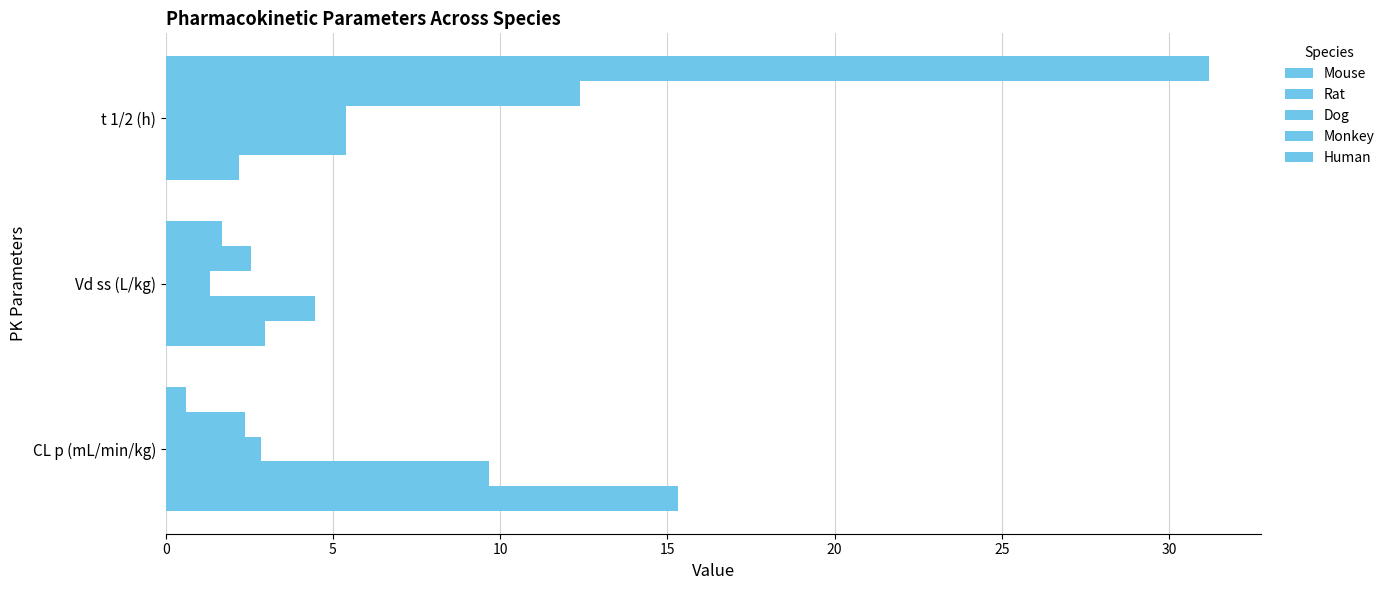

How many values in the Rat series are below 5?

1